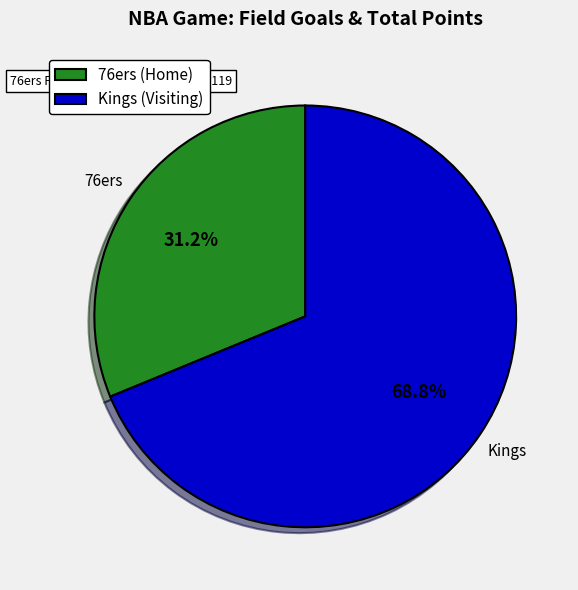

What is the total percentage of 76ers (Home) and Kings (Visiting)?

100.0%